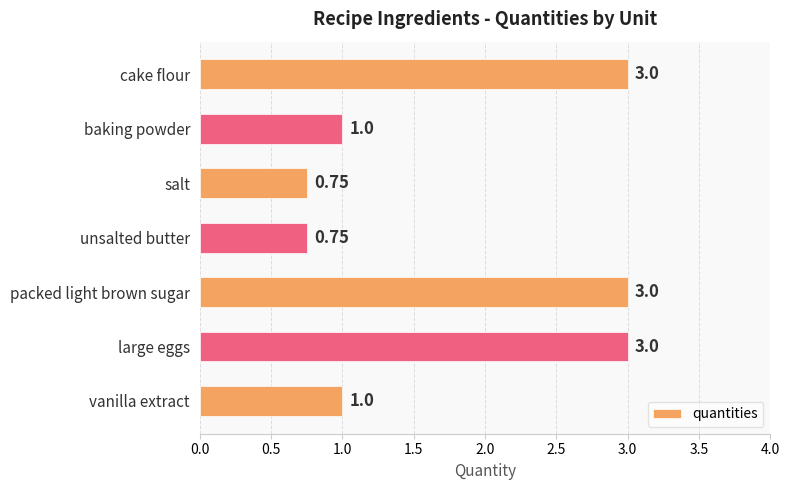

What is the label of the 1st bar from the bottom?

vanilla extract